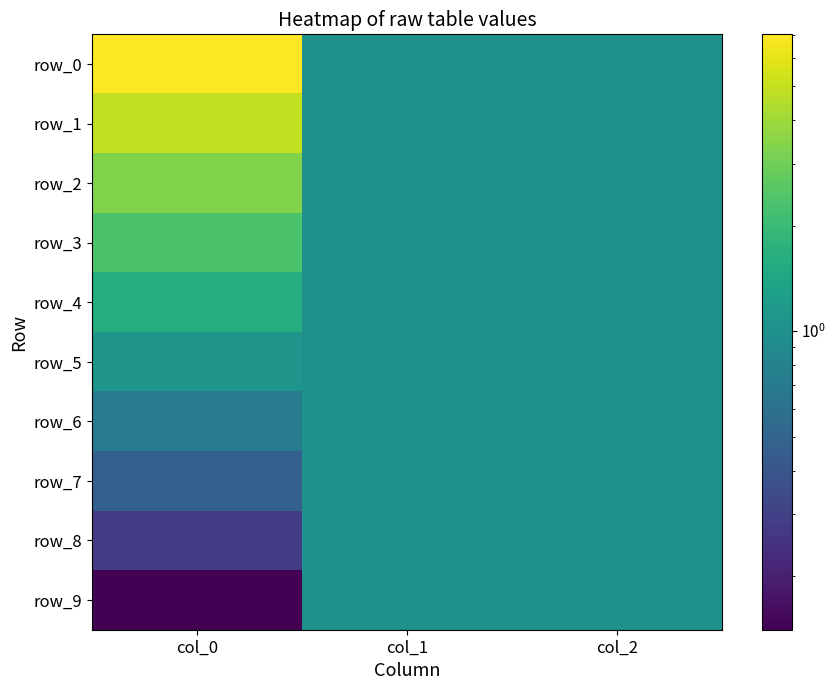

Reading left to right, list all the values displayed in this chart.

row_0: col_0=7.0	col_1=1.0	col_2=1.0
row_1: col_0=4.9	col_1=1.0	col_2=1.0
row_2: col_0=3.4	col_1=1.0	col_2=1.0
row_3: col_0=2.3	col_1=1.0	col_2=1.0
row_4: col_0=1.6	col_1=1.0	col_2=1.0
row_5: col_0=1.1	col_1=1.0	col_2=1.0
row_6: col_0=0.7	col_1=1.0	col_2=1.0
row_7: col_0=0.5	col_1=1.0	col_2=1.0
row_8: col_0=0.3	col_1=1.0	col_2=1.0
row_9: col_0=0.1	col_1=1.0	col_2=1.0